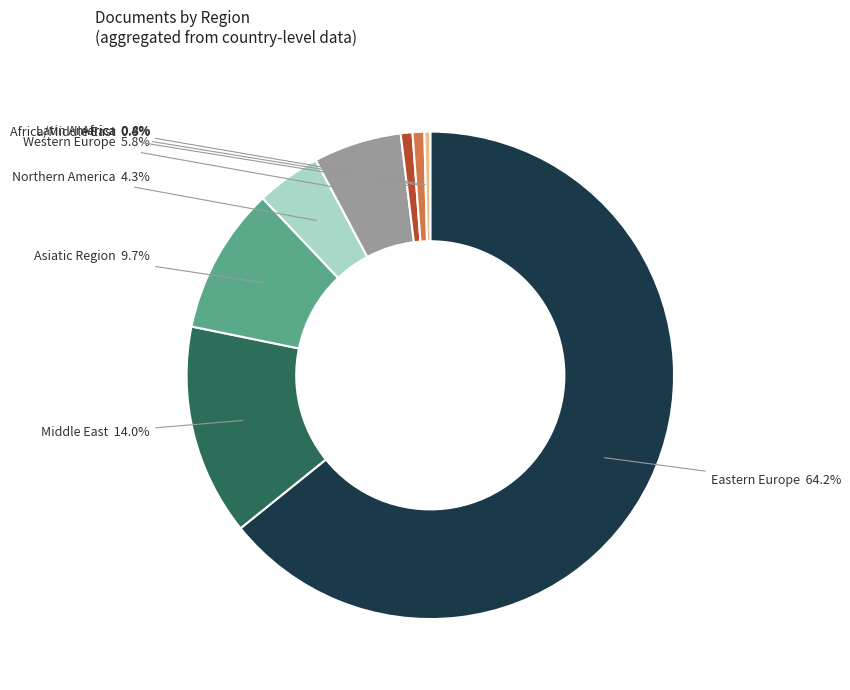

Count the number of slices in the pie.

8